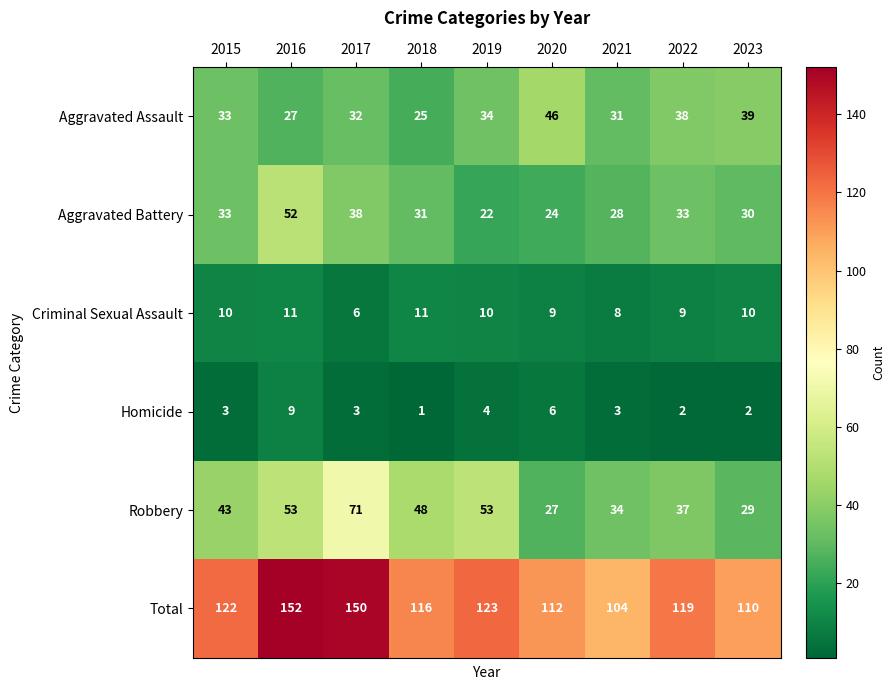

Read the Aggravated Assault value at 2018, to the nearest 5.

25